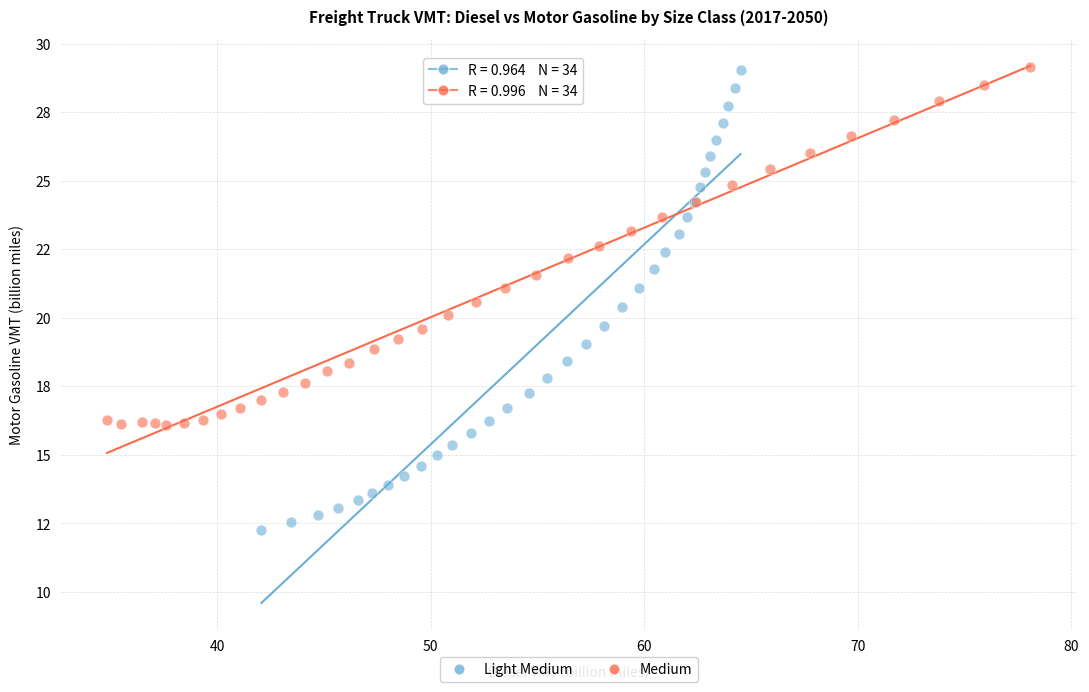

Which series contains the lowest Y value?

Light Medium